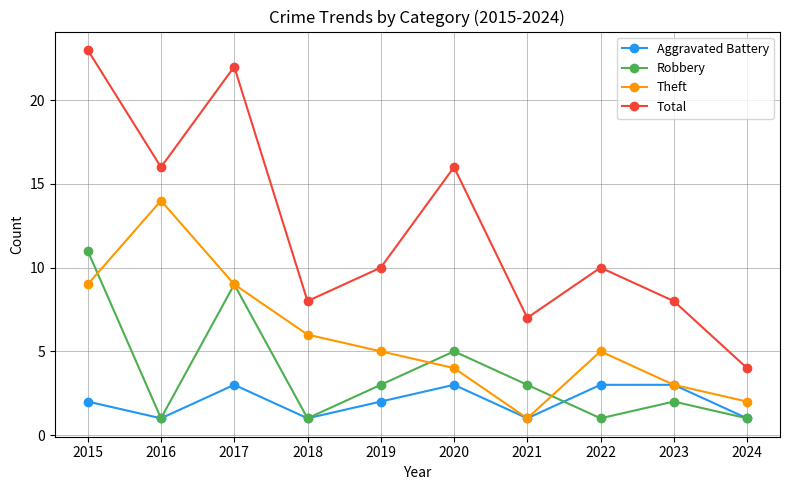

What value does the Total series have at 2020, to the nearest 10?

20